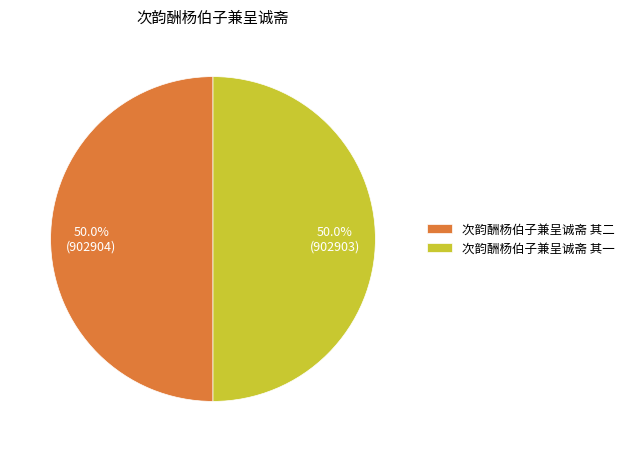

Approximately how many times larger is the value at 次韵酬杨伯子兼呈诚斋 其二 compared to 次韵酬杨伯子兼呈诚斋 其一?

1.0